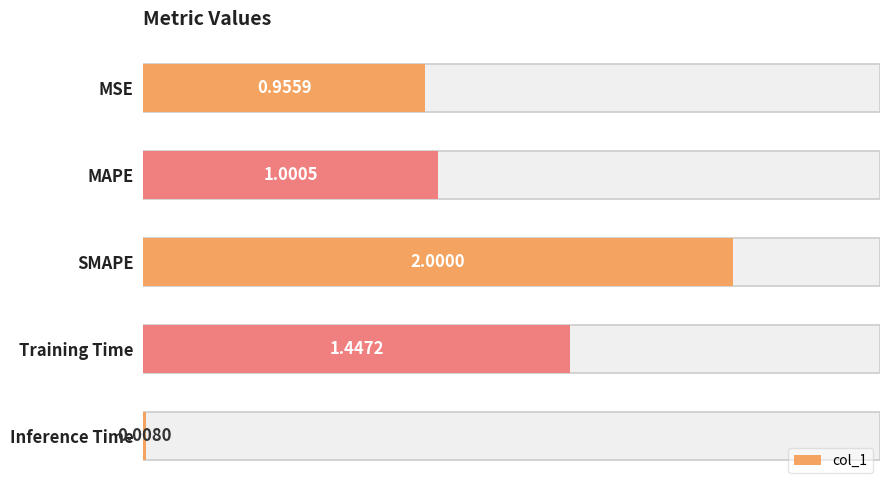

Rank the categories by value from highest to lowest.

SMAPE, Training Time, MAPE, MSE, Inference Time